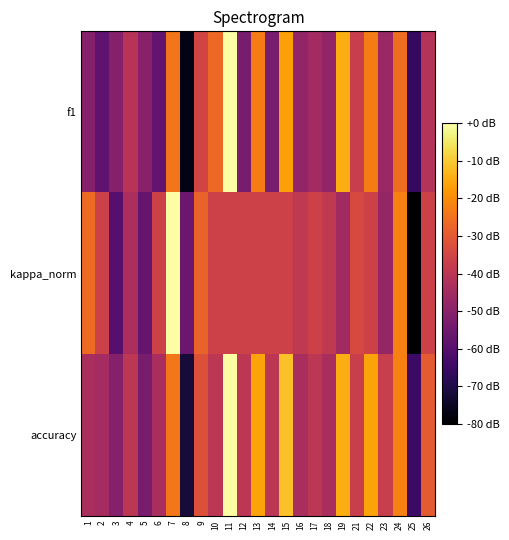

Reading left to right, list all the values displayed in this chart.

f1: 1=0.4	2=0.3	3=0.4	4=0.5	5=0.4	6=0.3	7=0.7	8=0.0	9=0.6	10=0.7	11=1.0	12=0.3	13=0.7	14=0.3	15=0.8	16=0.4	17=0.4	18=0.4	19=0.8	21=0.5	22=0.7	23=0.4	24=0.7	25=0.2	26=0.5
kappa_norm: 1=0.7	2=0.5	3=0.3	4=0.5	5=0.3	6=0.5	7=1.0	8=0.3	9=0.7	10=0.5	11=0.5	12=0.5	13=0.5	14=0.5	15=0.5	16=0.5	17=0.5	18=0.5	19=0.4	21=0.6	22=0.5	23=0.4	24=0.7	25=0.0	26=0.5
accuracy: 1=0.5	2=0.4	3=0.4	4=0.5	5=0.3	6=0.5	7=0.7	8=0.1	9=0.6	10=0.5	11=1.0	12=0.5	13=0.8	14=0.5	15=0.9	16=0.5	17=0.5	18=0.5	19=0.8	21=0.5	22=0.8	23=0.5	24=0.7	25=0.2	26=0.6